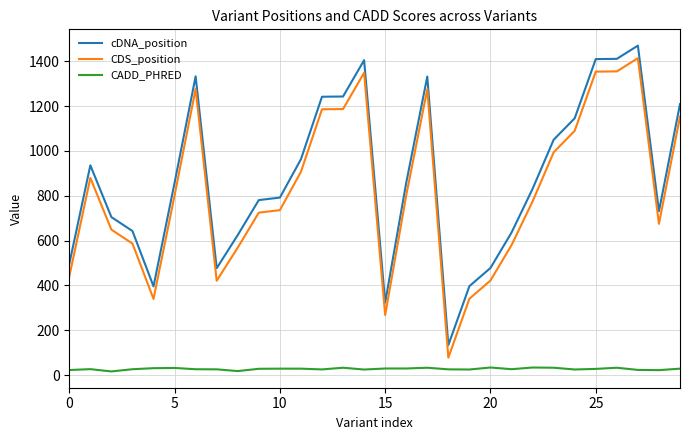

What is the difference between the maximum and minimum values in the CDS_position series?

1336.0